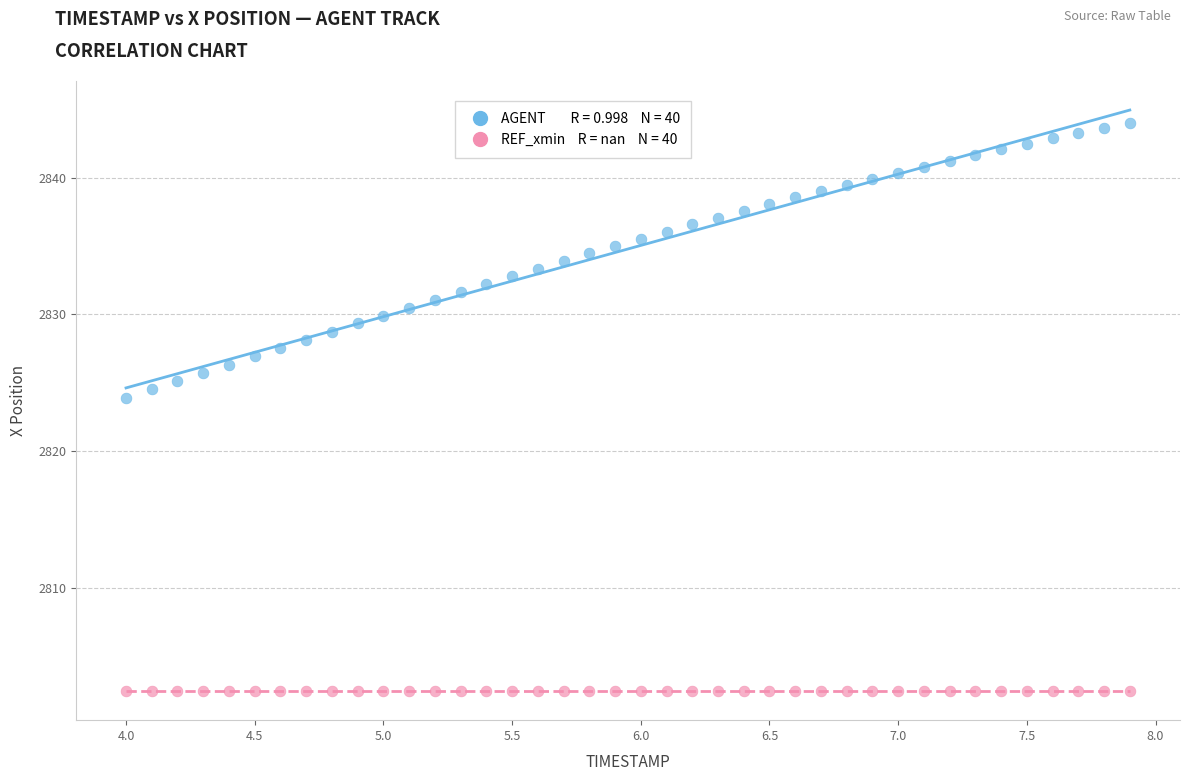

Across all series, what Y value is closest to 2823?

2823.9